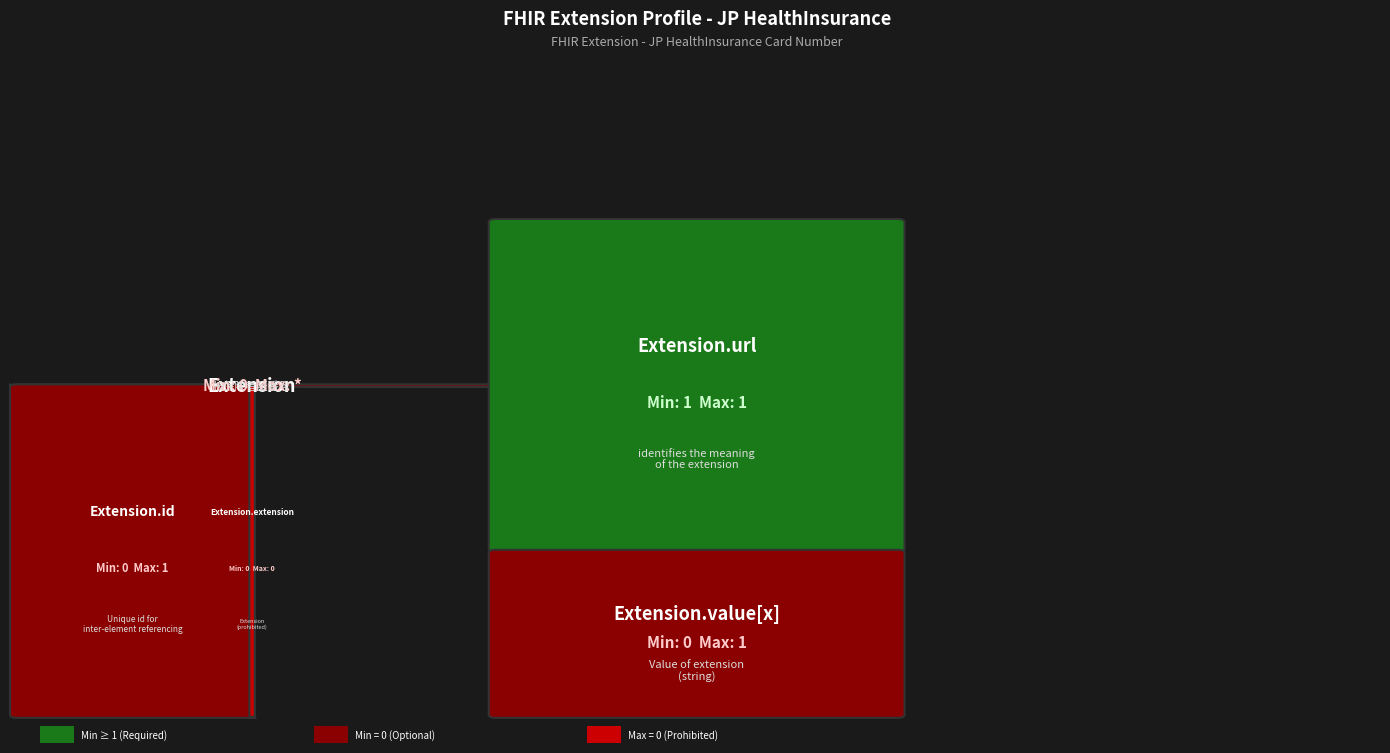

Which series has the largest total across all categories?

Extension